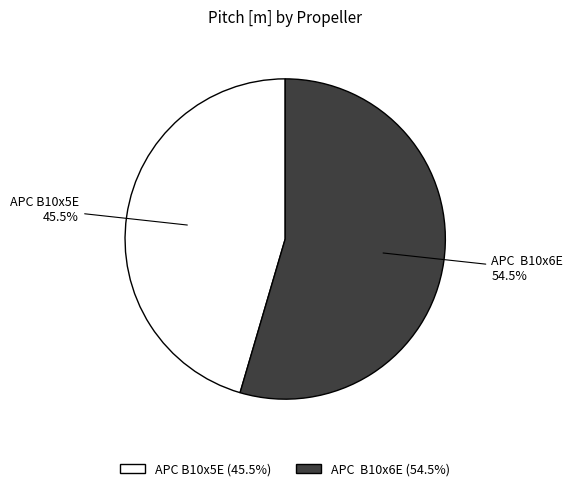

Is the sum of APC B10x5E and APC B10x6E greater than half?

Yes